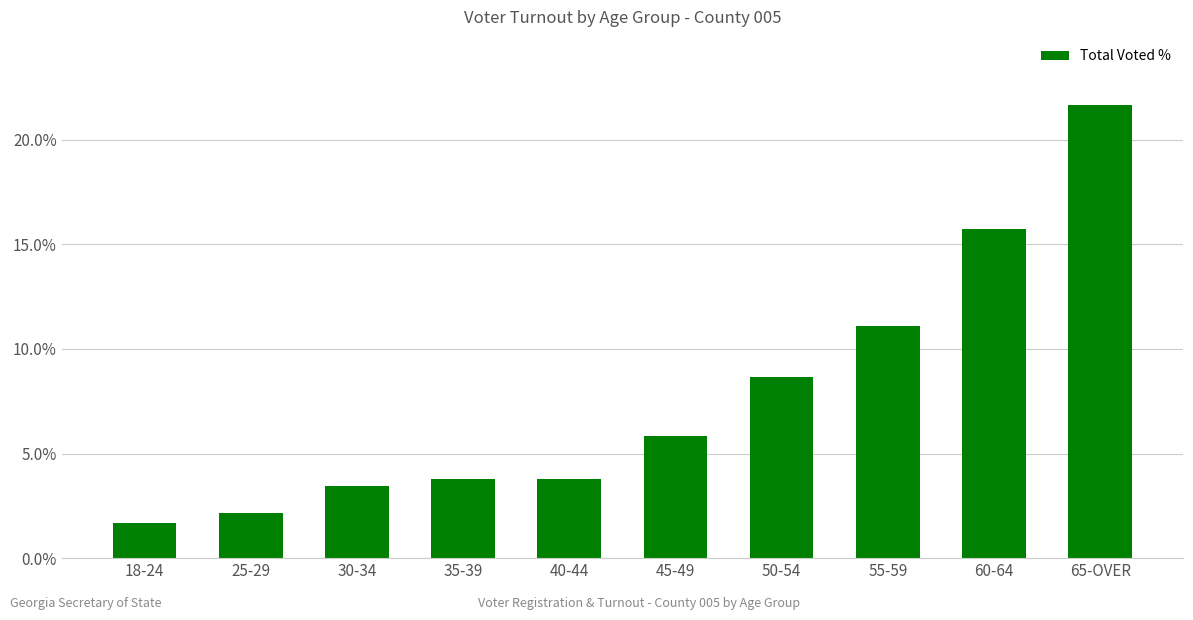

Reading left to right, transcribe all the data shown in this chart.

18-24=1.7	25-29=2.2	30-34=3.4	35-39=3.8	40-44=3.8	45-49=5.8	50-54=8.6	55-59=11.1	60-64=15.7	65-OVER=21.7